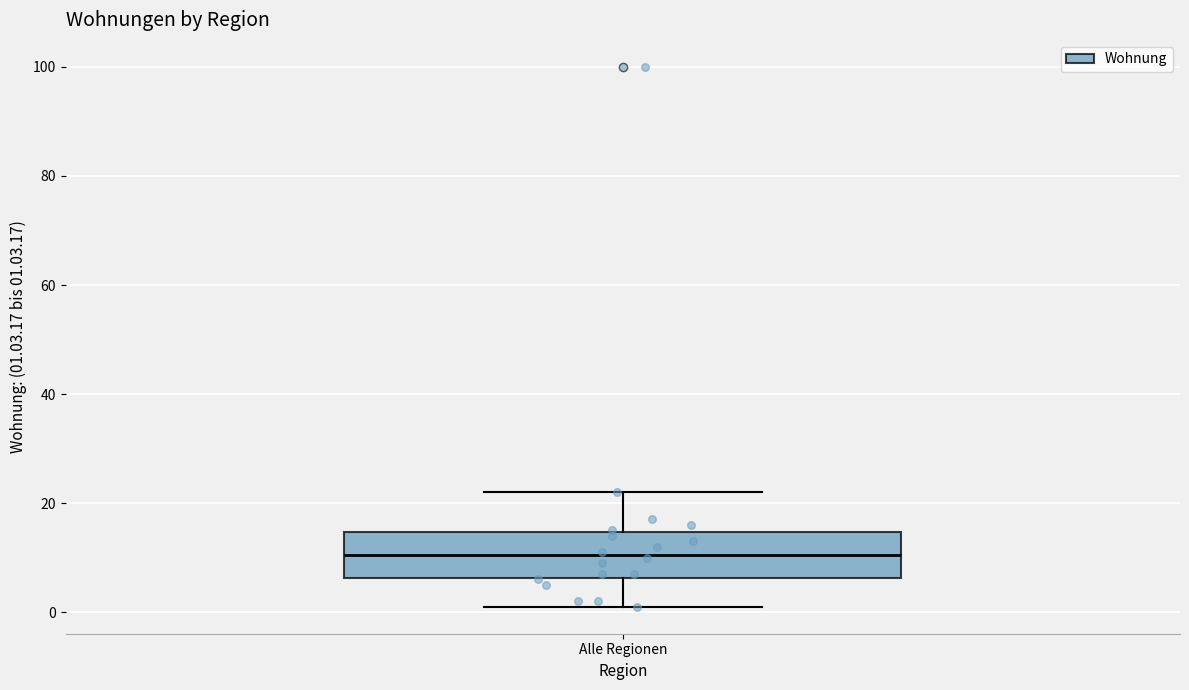

Where does the median line of the box for Alle Regionen sit on the y-axis? The values are not printed on the chart, so give them approximately, as read against the axis.

10